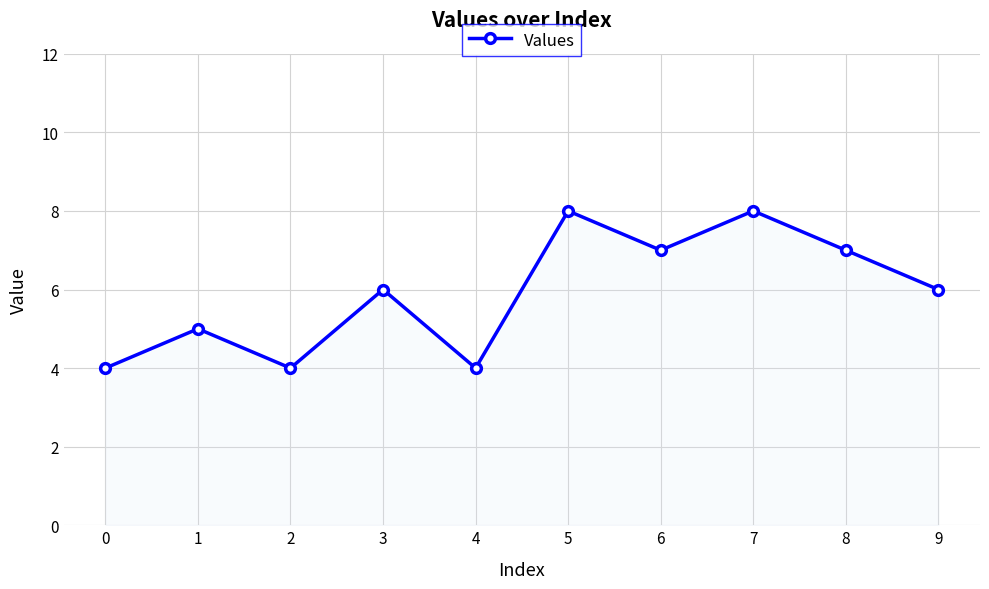

Reading left to right, transcribe all the data shown in this chart.

4	5	4	6	4	8	7	8	7	6